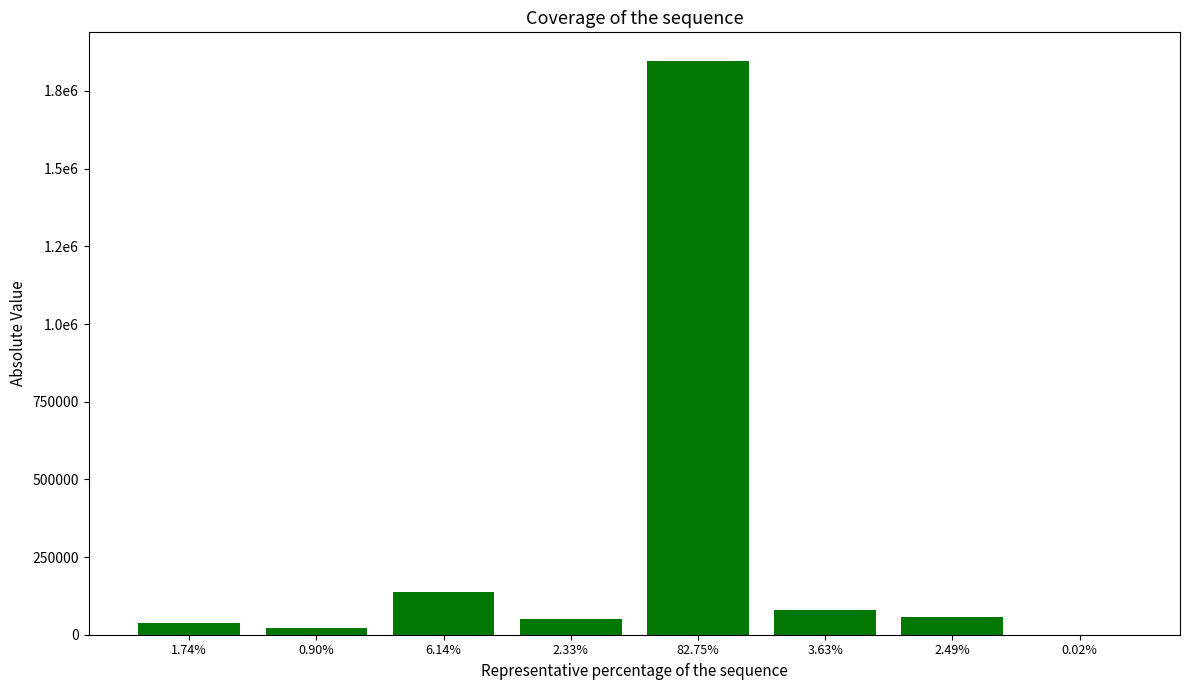

What is the label of the 3rd bar from the left?

6.14%